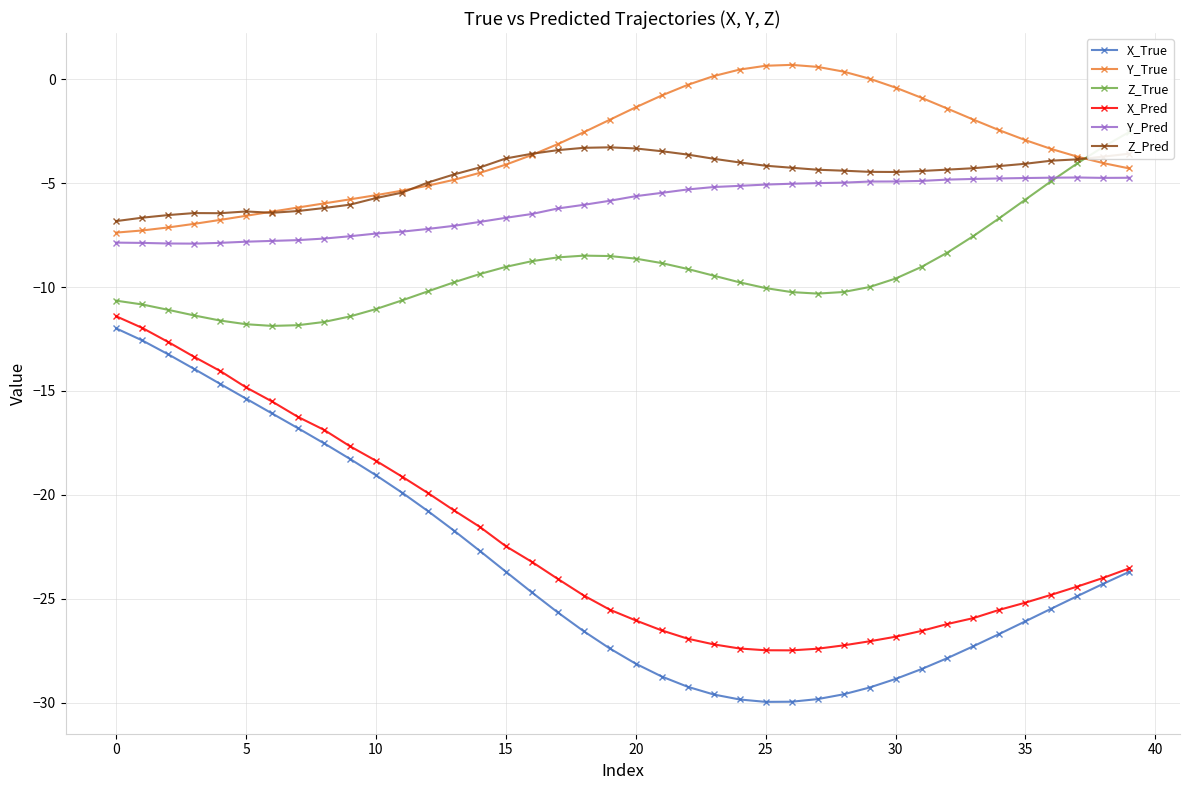

True or false: X_True and Y_True intersect in this chart.

False